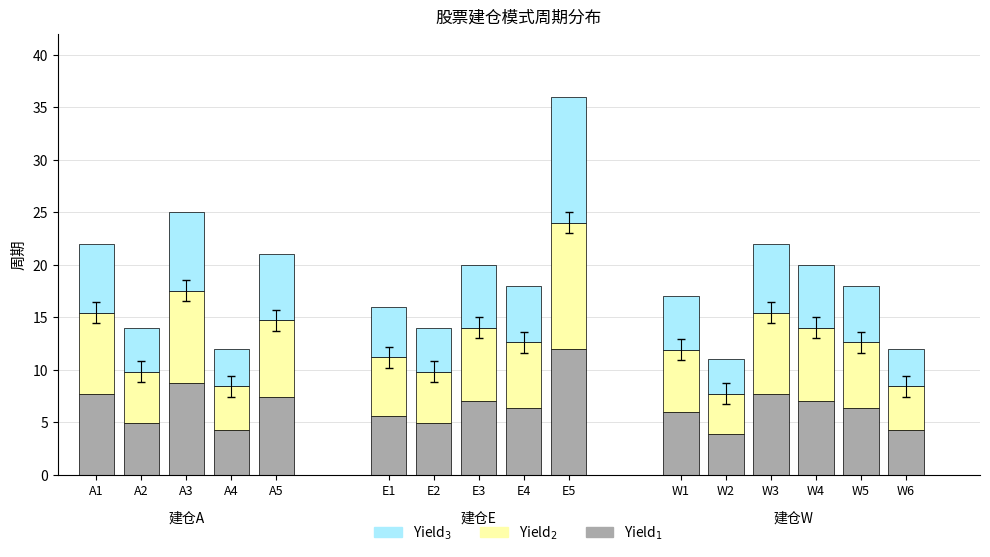

What is the difference between the second highest and minimum values?

14